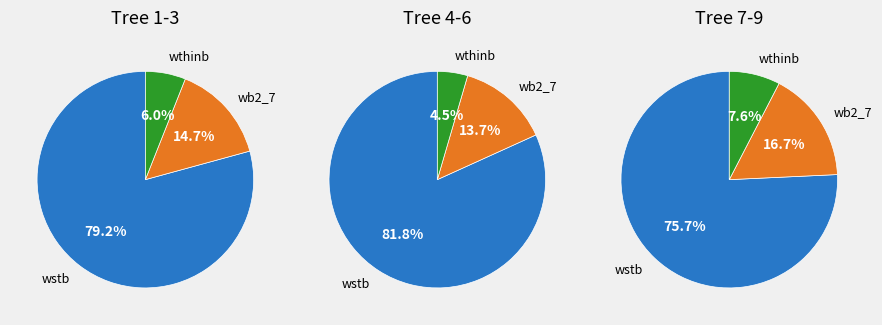

Is it true that 8 is 1% of the pie?

False